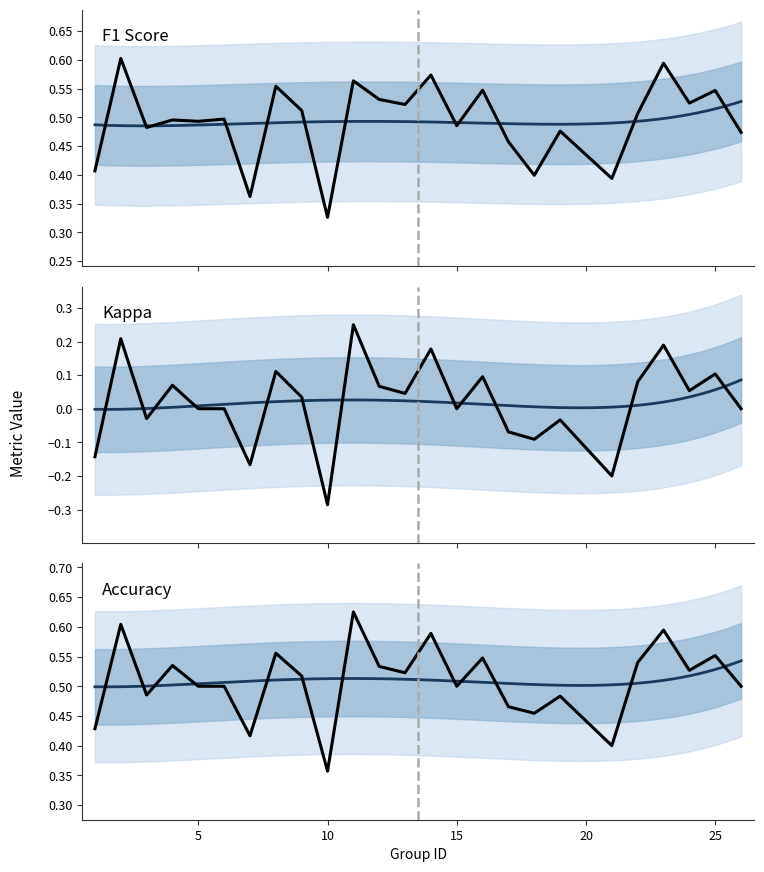

What is the spread (max minus min) of values at 26?

0.5